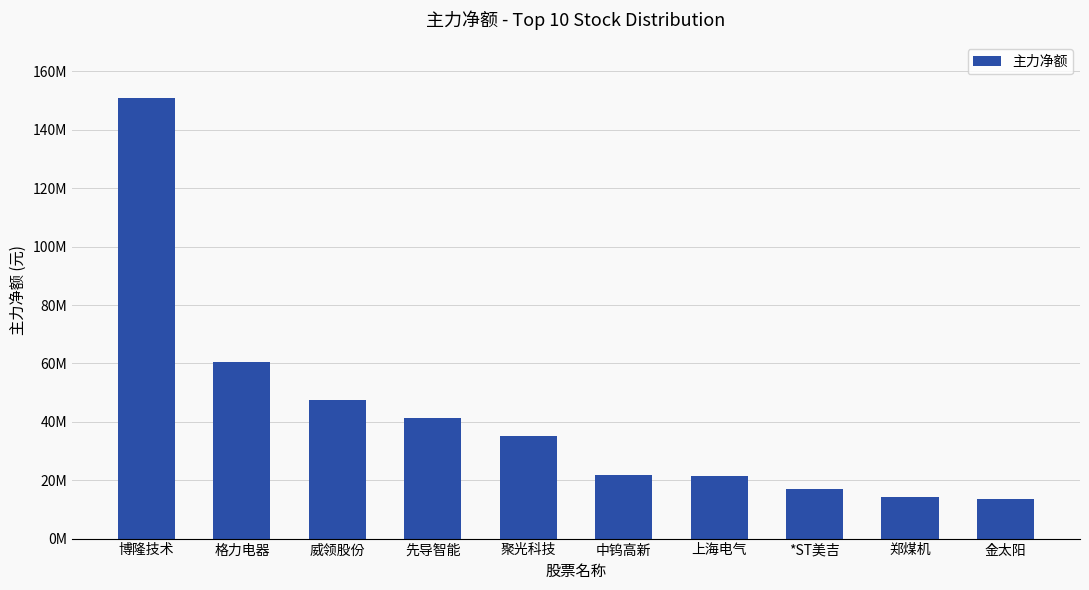

List the labels in order of value, largest first.

博隆技术, 格力电器, 威领股份, 先导智能, 聚光科技, 中钨高新, 上海电气, *ST美吉, 郑煤机, 金太阳